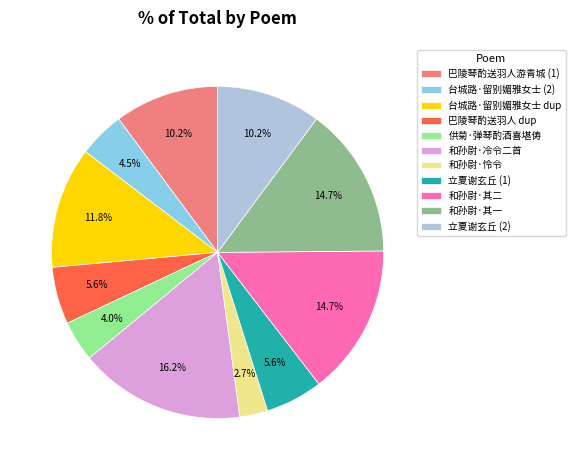

Approximately how many times larger is the value at 供菊·弹琴酌酒喜堪俦 compared to 和孙尉·其一?

0.3